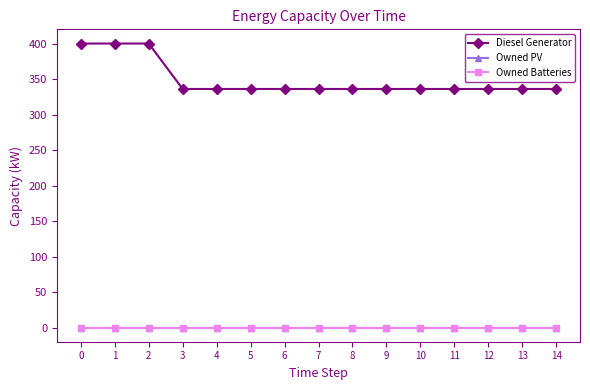

Does the chart have visible grid lines?

No